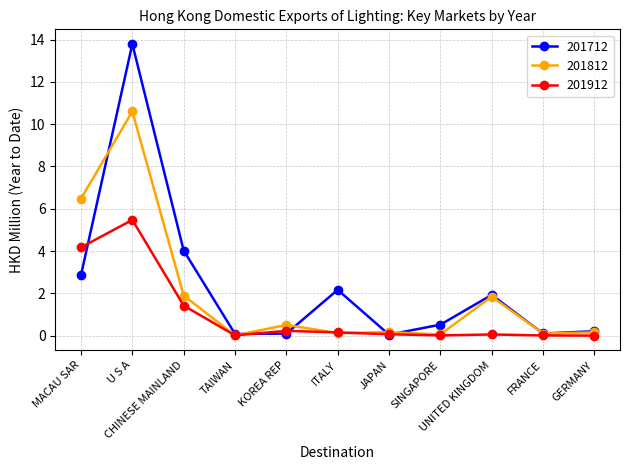

Which series has the largest range (max minus min)?

201712